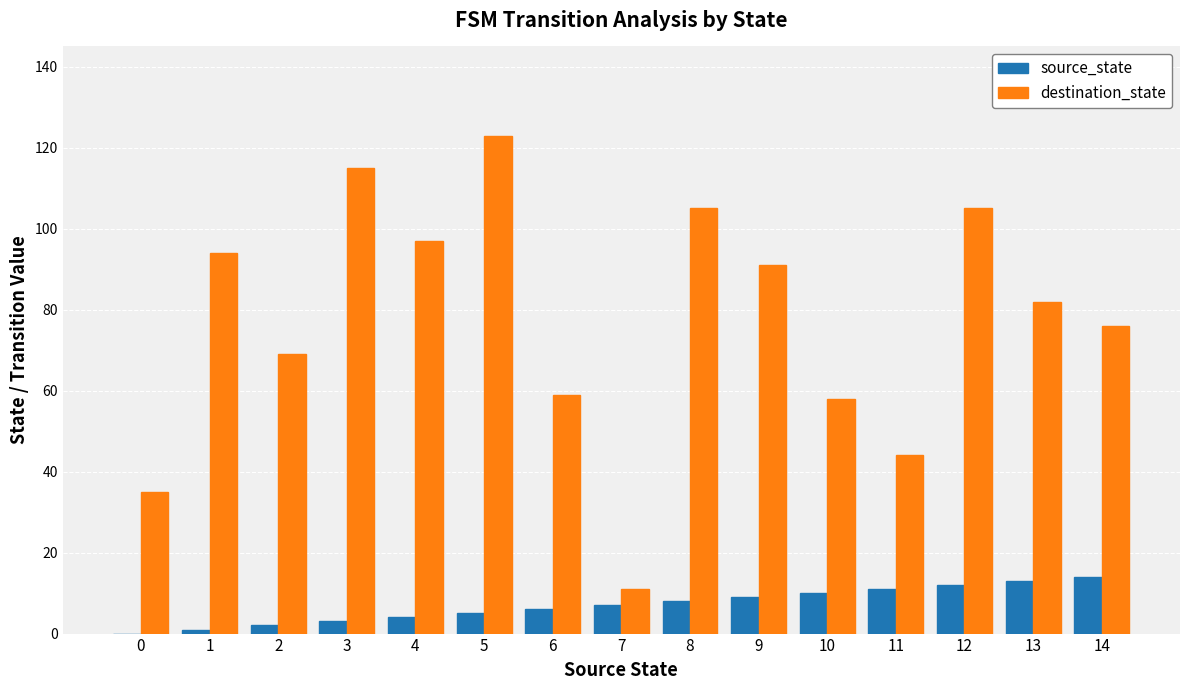

What is the maximum value for destination_state?

123